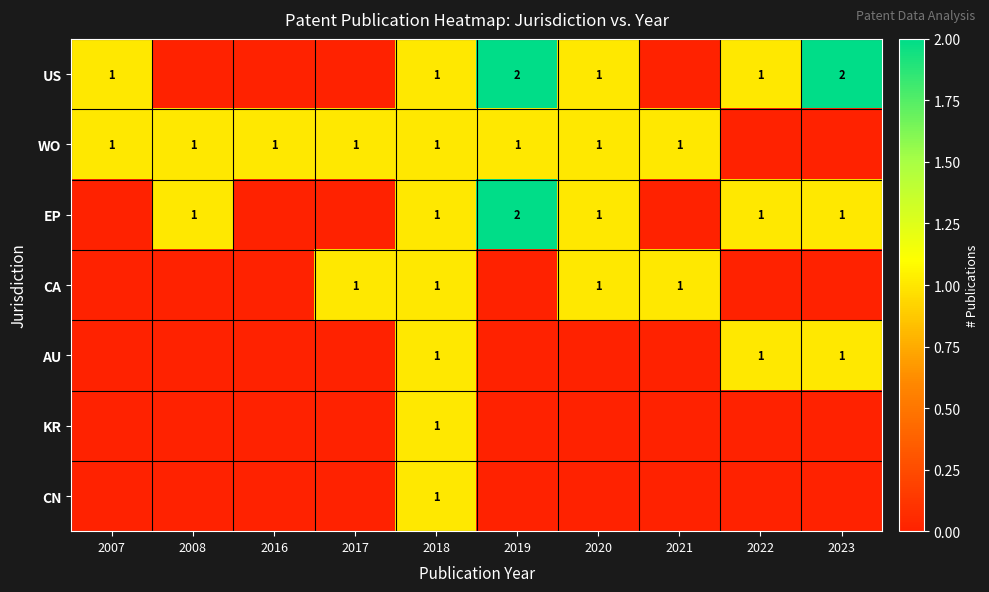

Between 2022 and 2021, which is larger?

2022